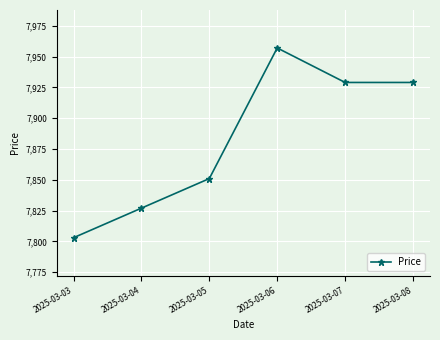

Where is the data nearest to the value 7880?

2025-03-05